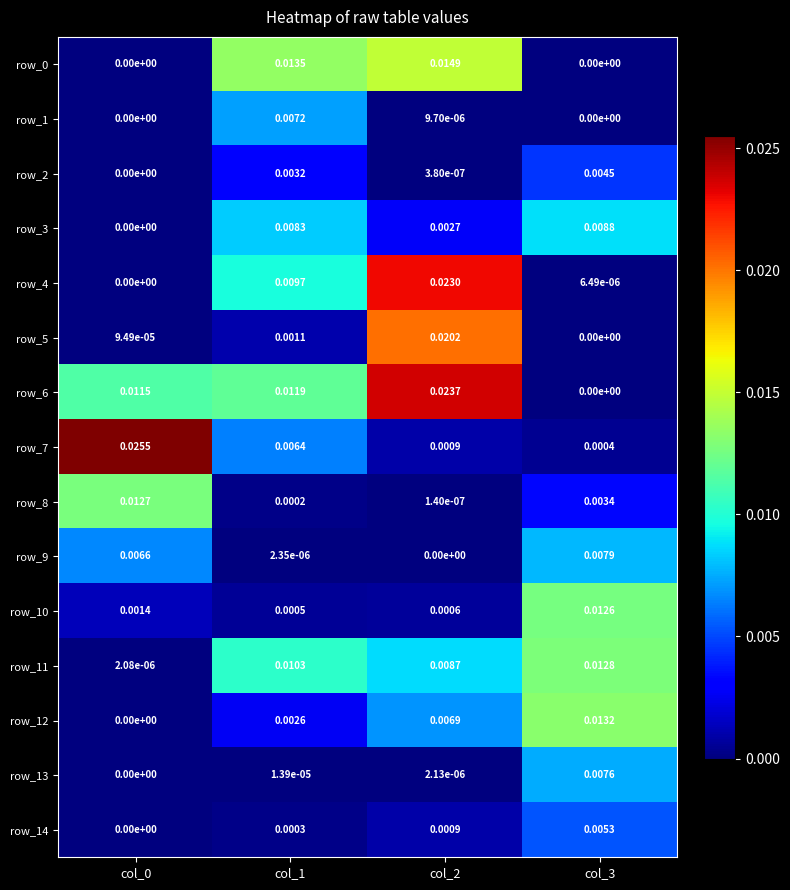

Which series has the largest range (max minus min)?

row_7